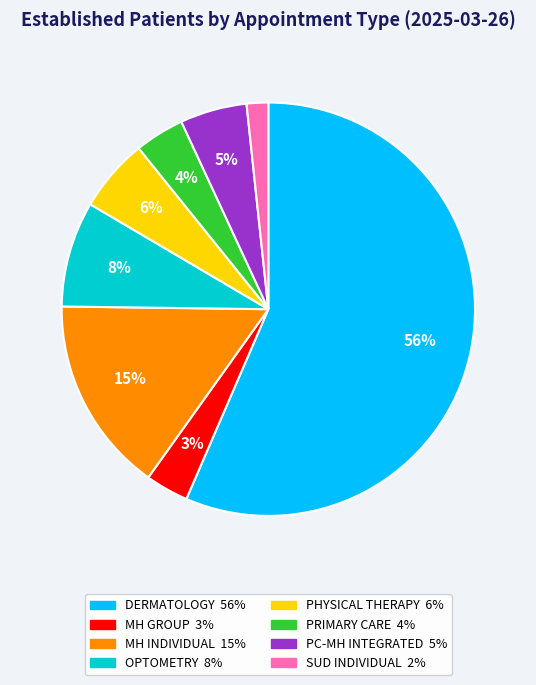

To the nearest percent, what is the difference between the largest and smallest slice percentages?

55%